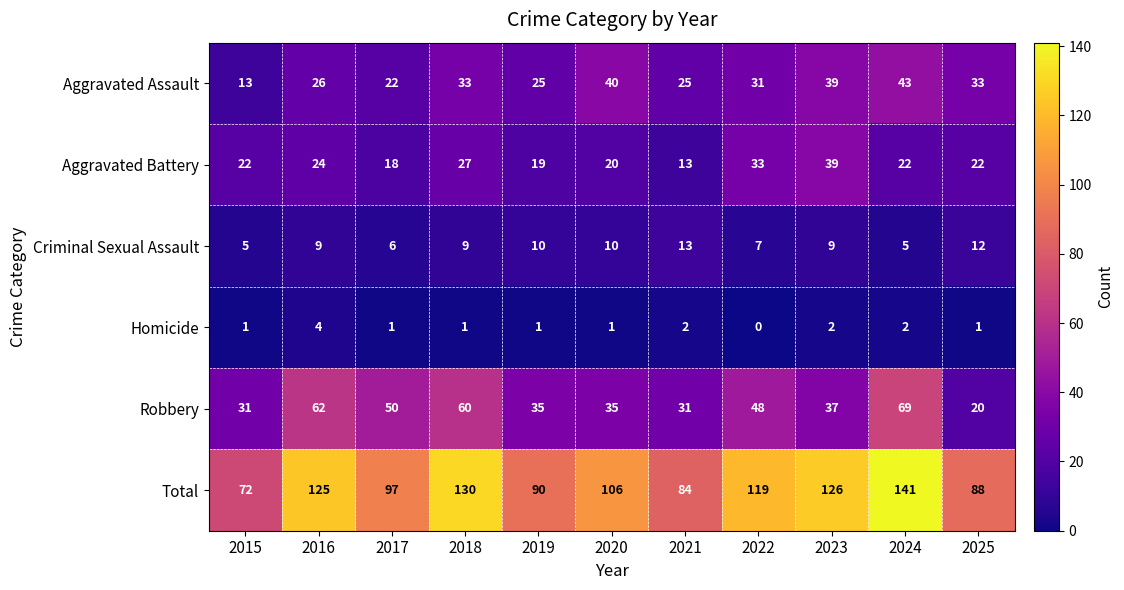

At how many categories does at least one series exceed 49?

11